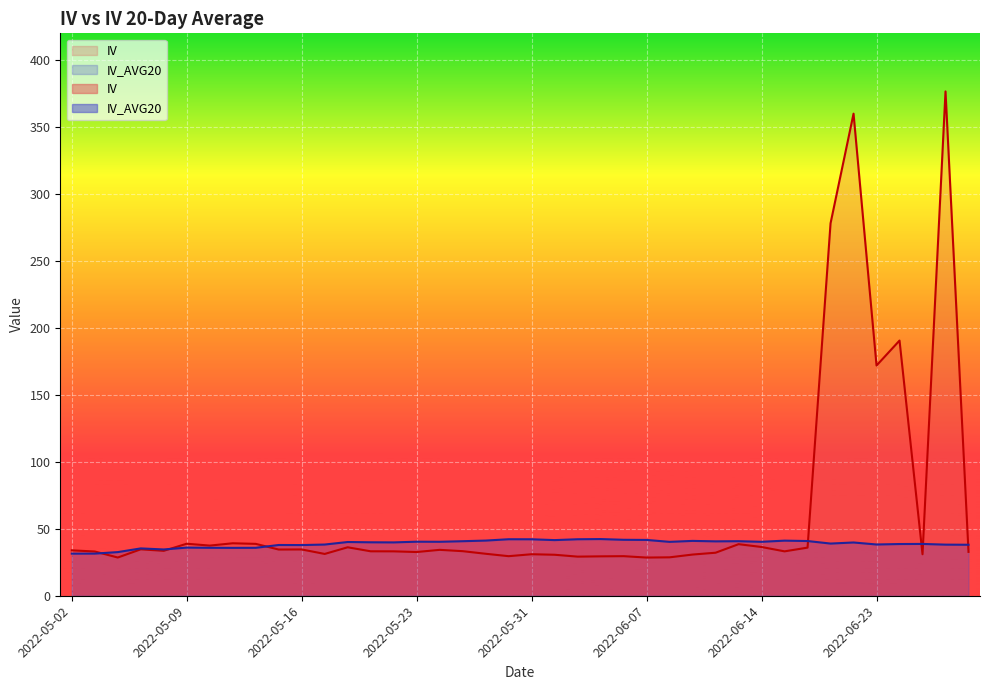

Which has a higher value, 2022-06-17 or 2022-06-10?

2022-06-17